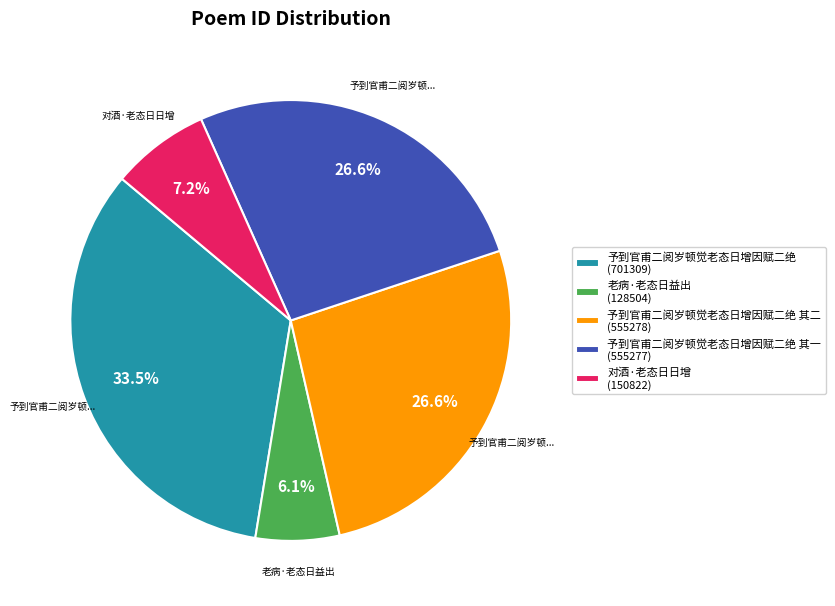

Is the sum of 予到官甫二阅岁顿觉老态日增因赋二绝 其二 (555278) and 予到官甫二阅岁顿觉老态日增因赋二绝 其一 (555277) greater than half?

Yes